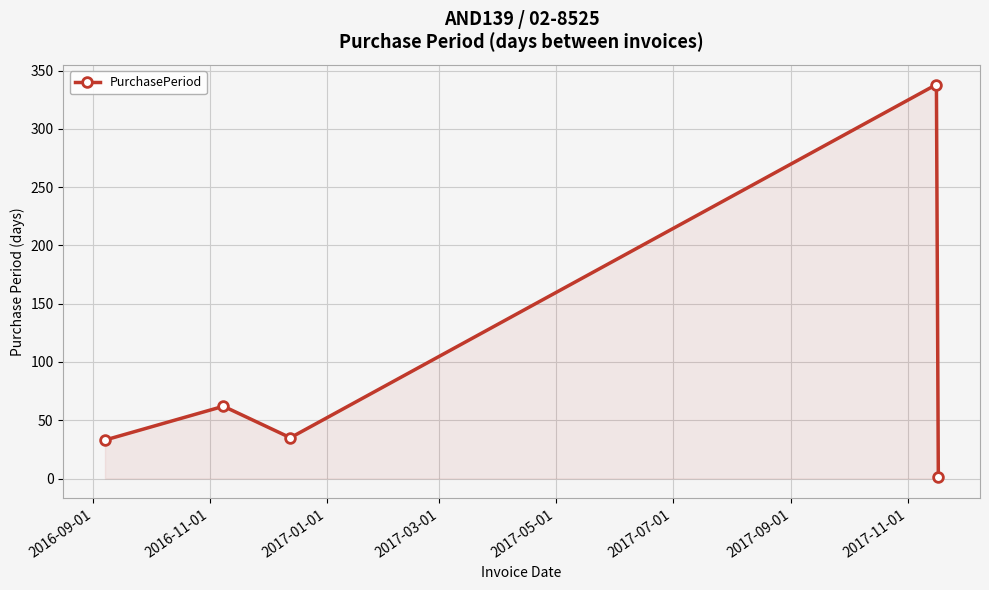

Reading right to left, extract all data points from this chart.

1	338	35	62	33